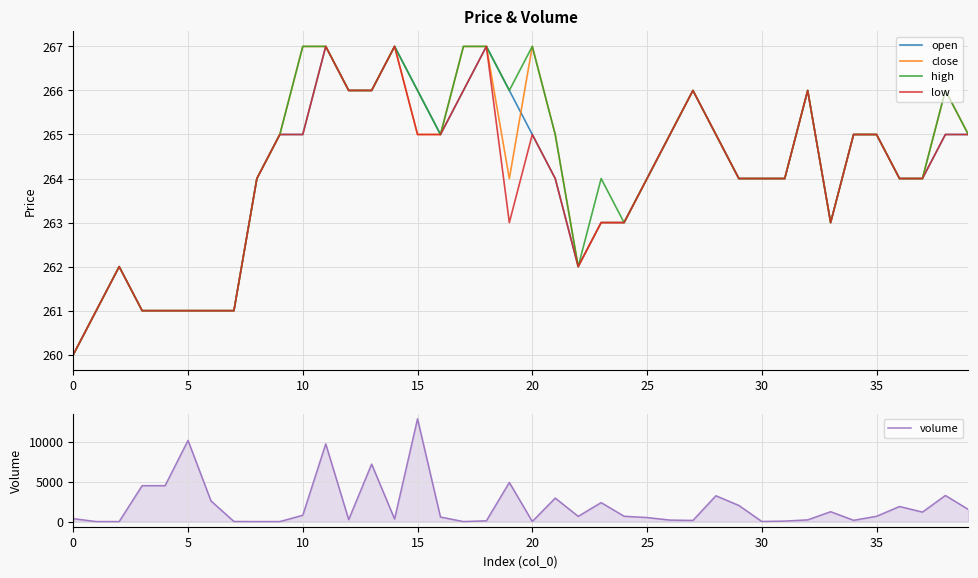

What is the value of the volume point at the 32nd from the left?

63.9